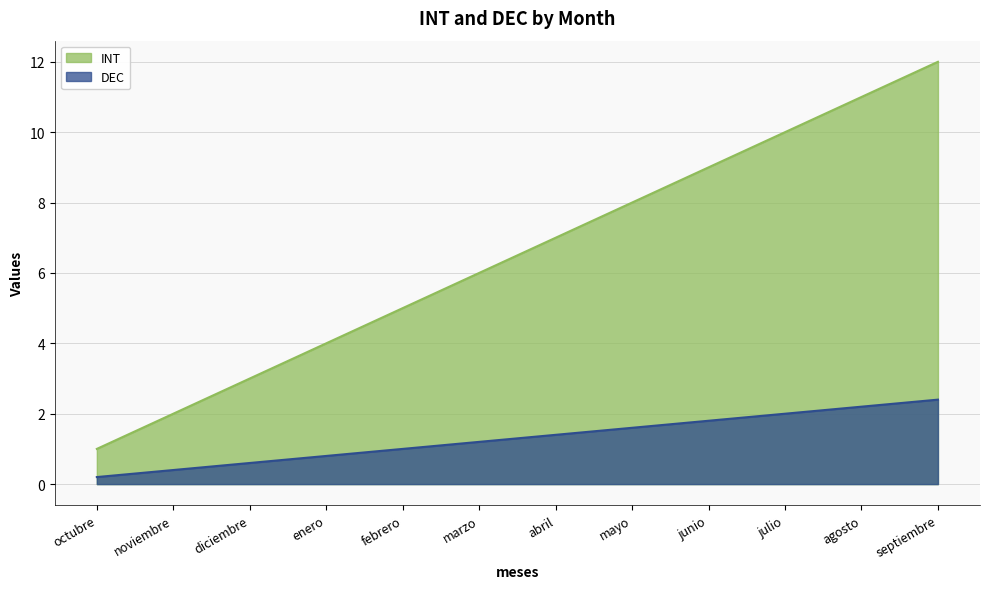

What is the average value of the DEC series?

1.3